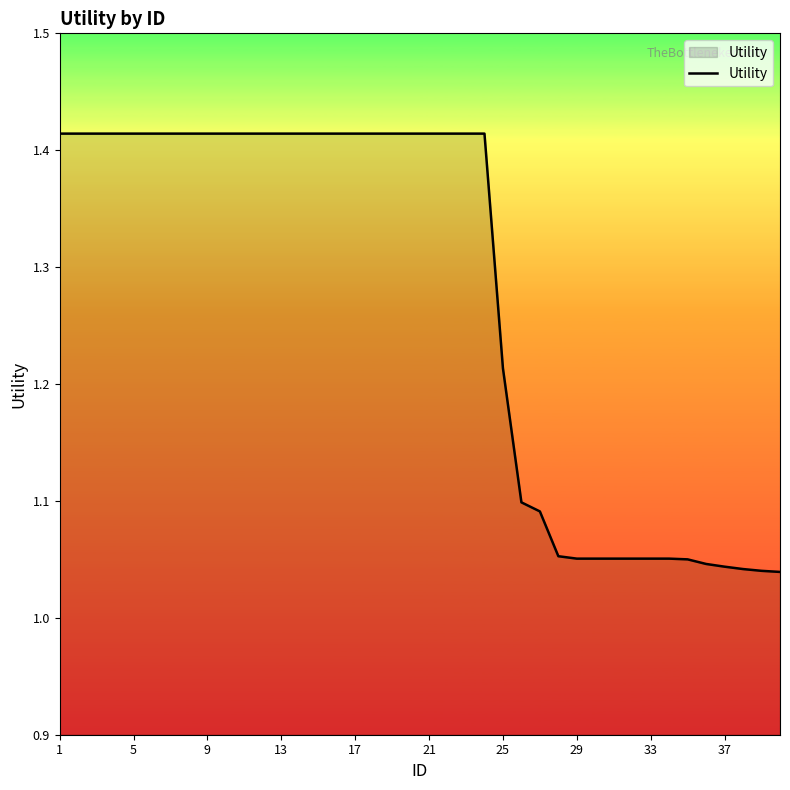

What is the difference between the maximum and minimum values?

0.4